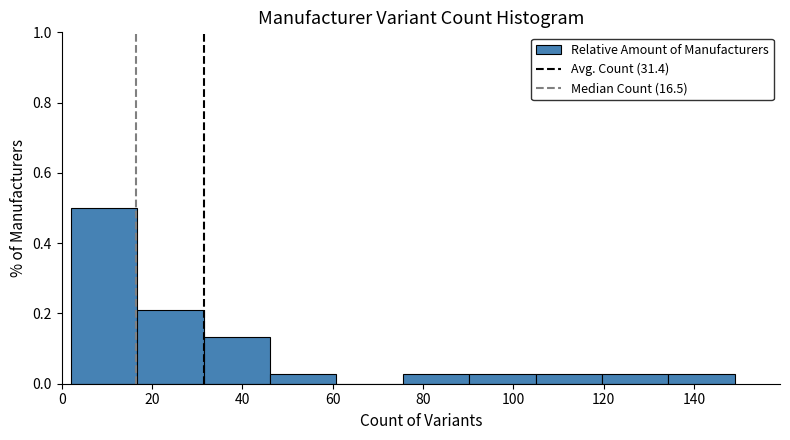

Which range on the x-axis has the tallest bar?

2 to 16